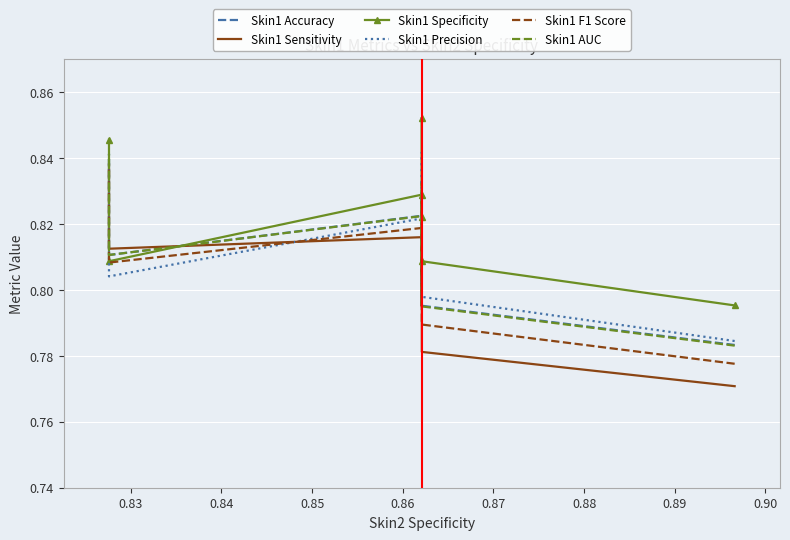

Count the Skin1 F1 Score values in the range 0 to 1.

7